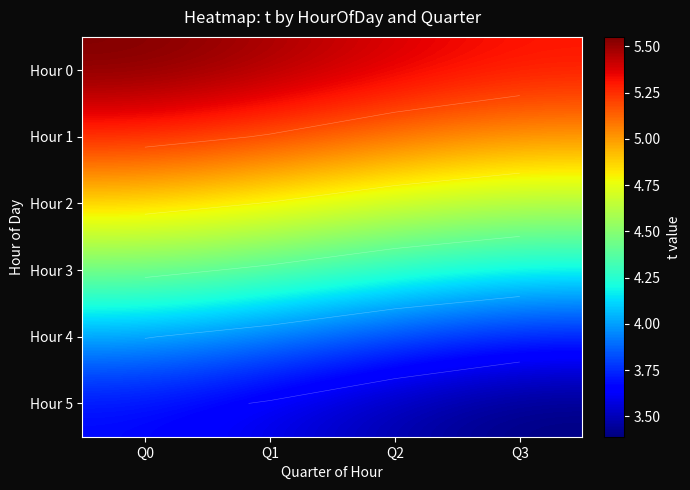

What is the sum of the Hour 2 values at Q1 and Q2?

9.5